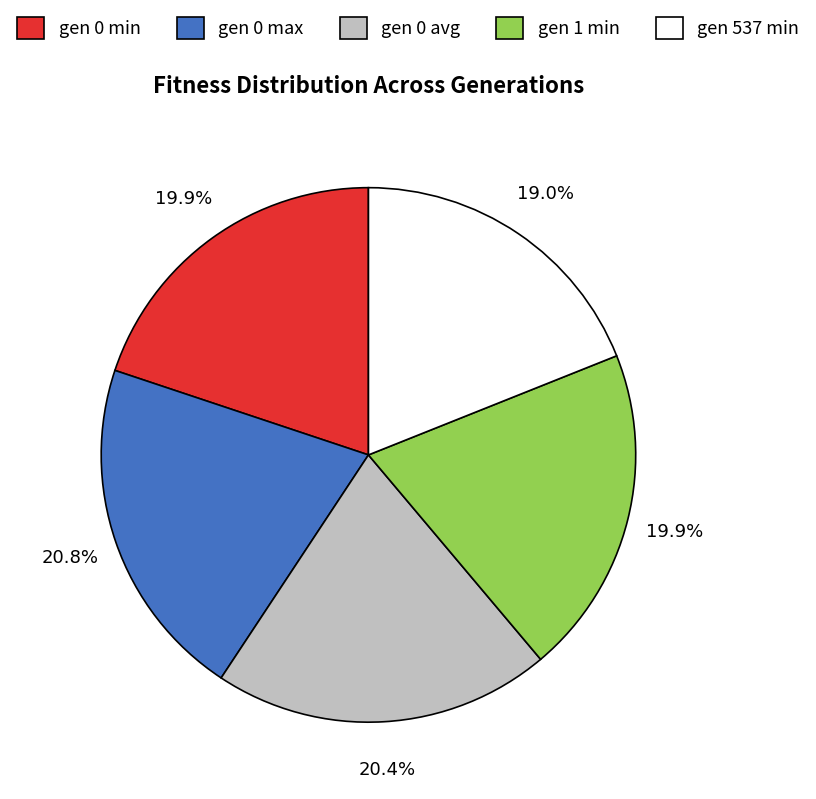

Approximately how many times larger is the value at gen 0 max compared to gen 1 min?

1.0